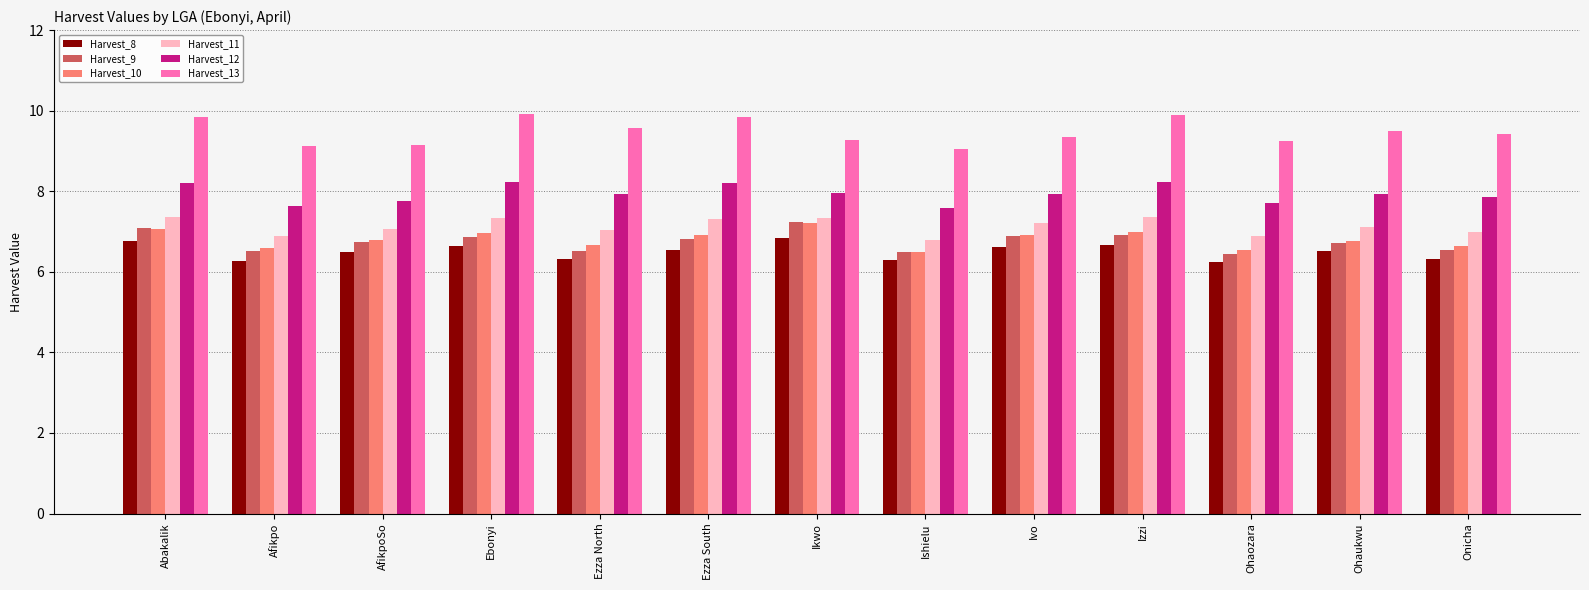

What is the maximum value for Harvest_8?

6.8